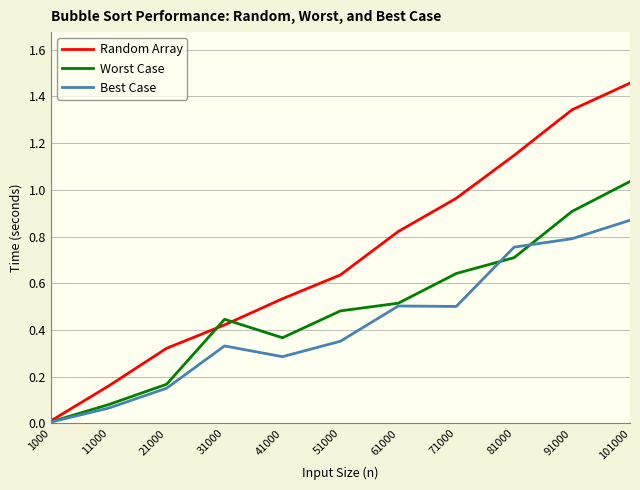

Rank the series at 91000 from highest to lowest value.

Random Array, Worst Case, Best Case